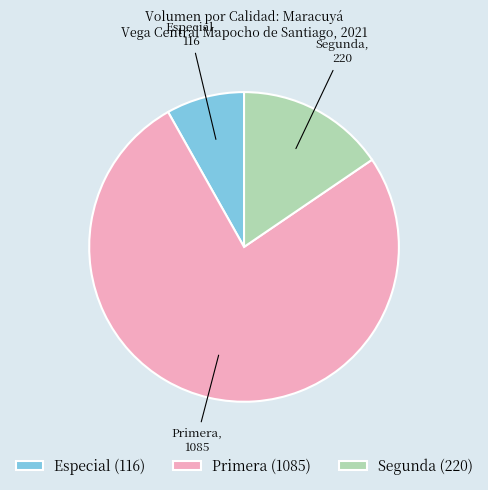

True or false: Segunda (220) accounts for 15% of the total.

True